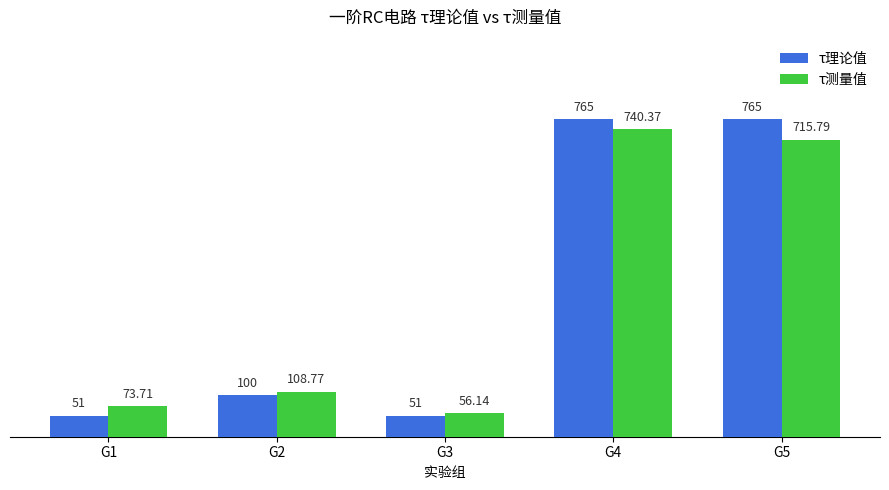

How many bars are there in each group?

2